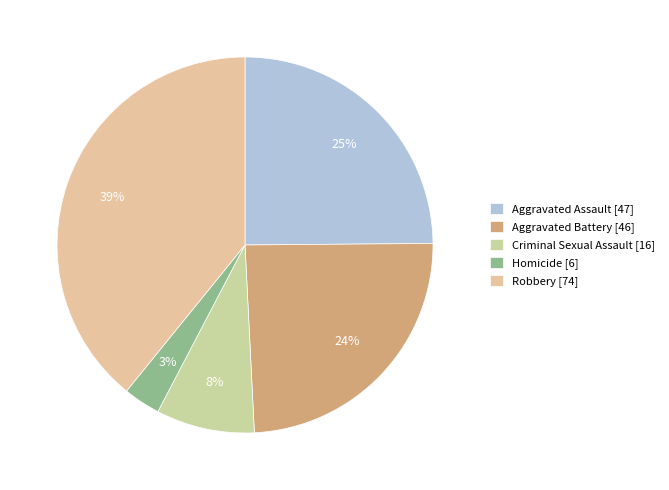

To the nearest percent, what is the difference between the largest and smallest slice percentages?

36%